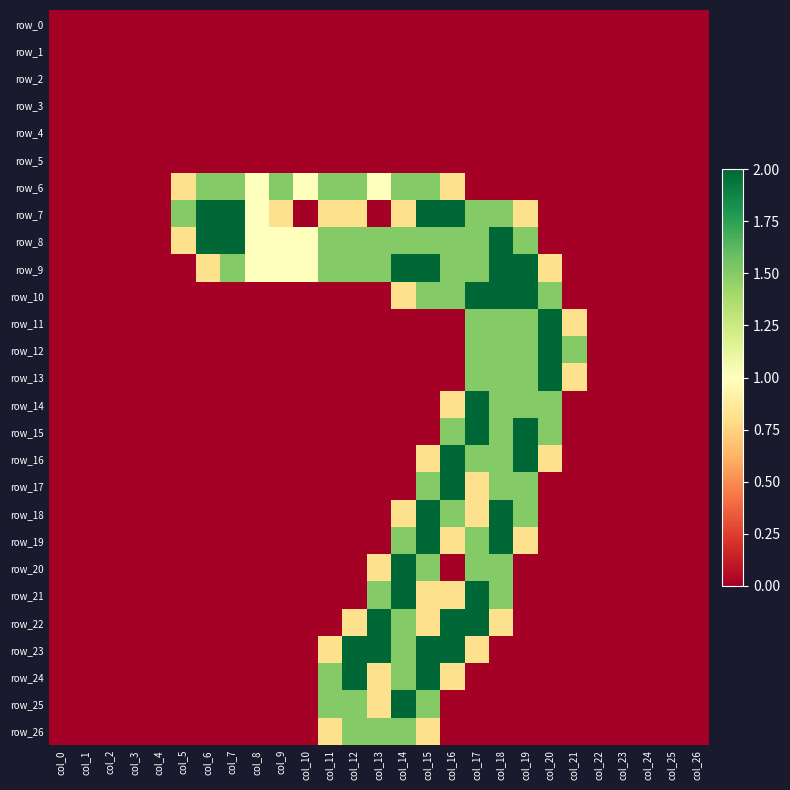

Rank the series at col_21 from lowest to highest value.

row_0, row_1, row_2, row_3, row_4, row_5, row_6, row_7, row_8, row_9, row_10, row_14, row_15, row_16, row_17, row_18, row_19, row_20, row_21, row_22, row_23, row_24, row_25, row_26, row_11, row_13, row_12